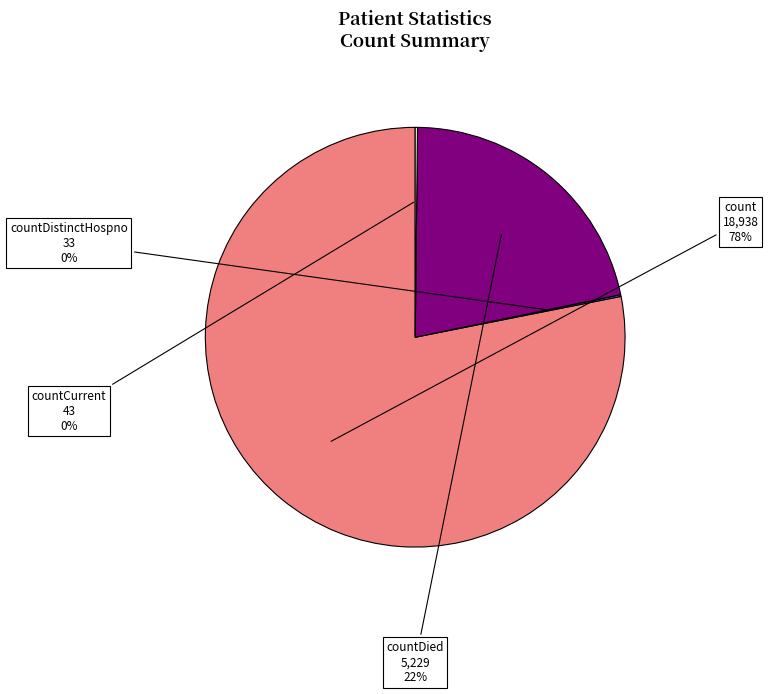

Is there a majority slice in this chart?

Yes